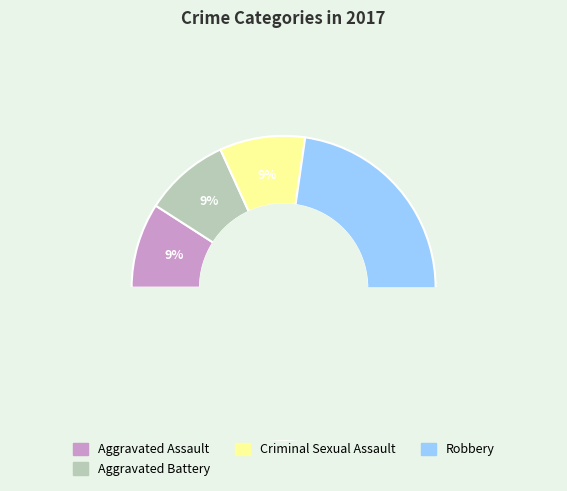

True or false: Robbery accounts for 85% of the total.

False